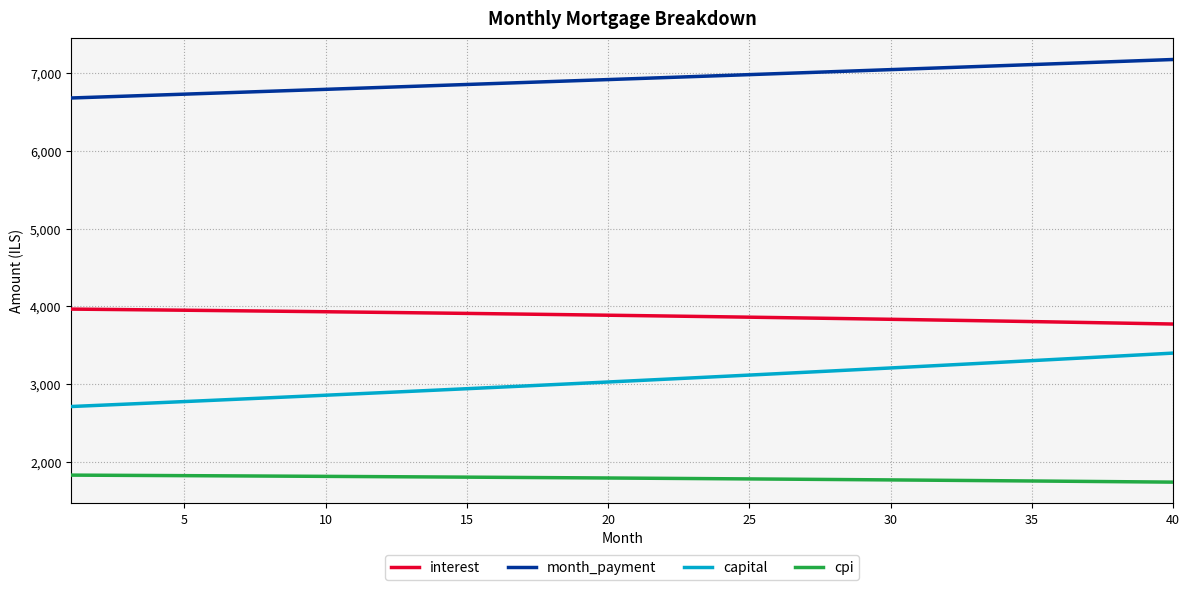

Rank the series by their average value, from highest to lowest.

month_payment, interest, capital, cpi